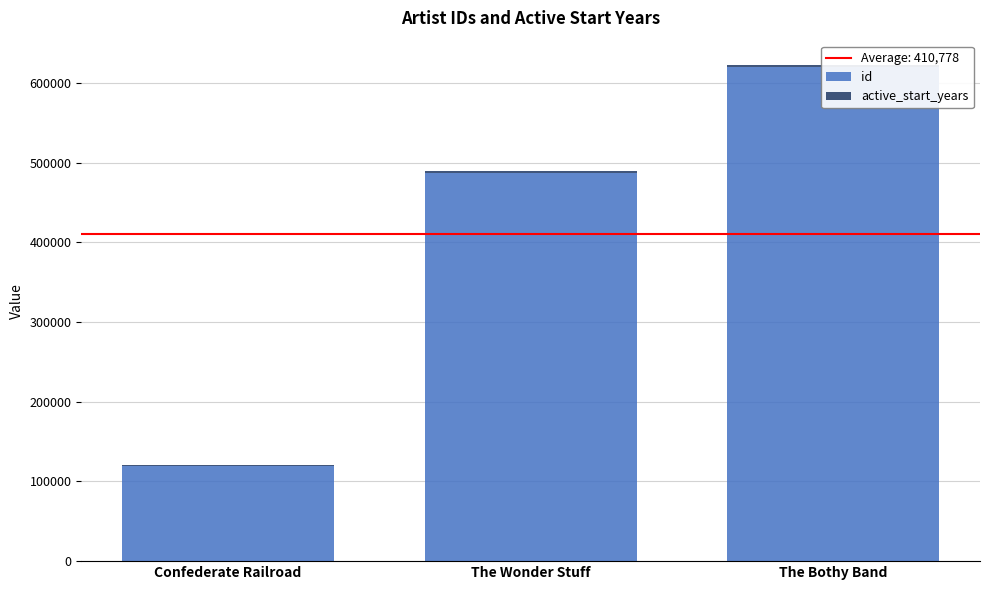

Reading left to right, extract all data points from this chart.

id: Confederate Railroad=119058	The Wonder Stuff=487219	The Bothy Band=620126
active_start_years: Confederate Railroad=1980	The Wonder Stuff=1980	The Bothy Band=1970